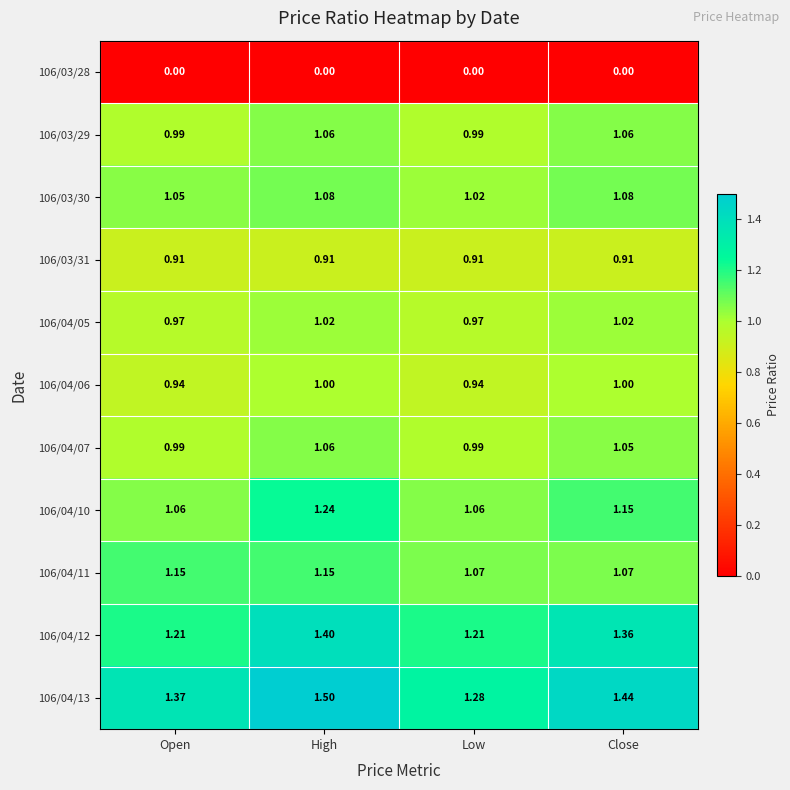

At which label does 106/04/05 first exceed 1?

High